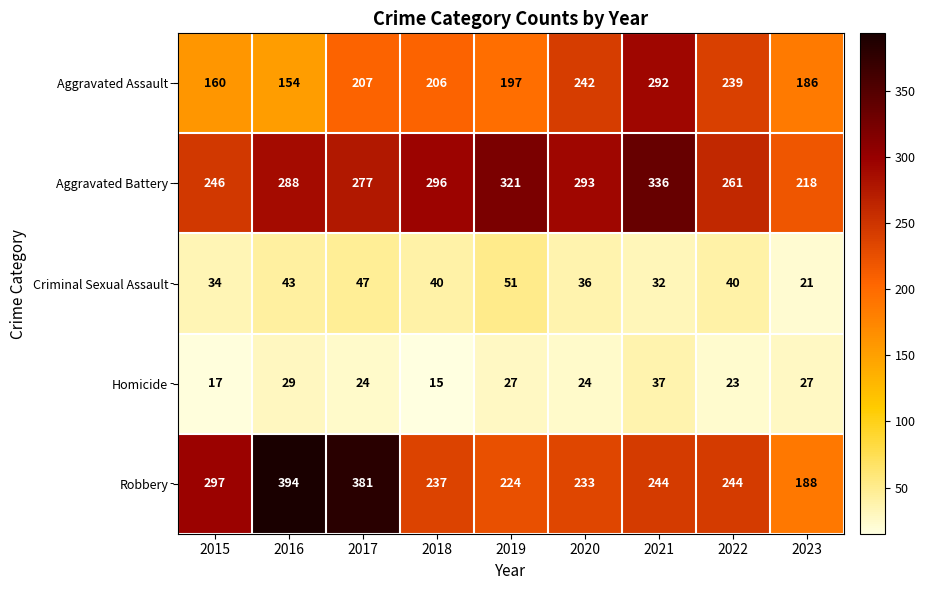

What is the average value of the Aggravated Battery series?

282